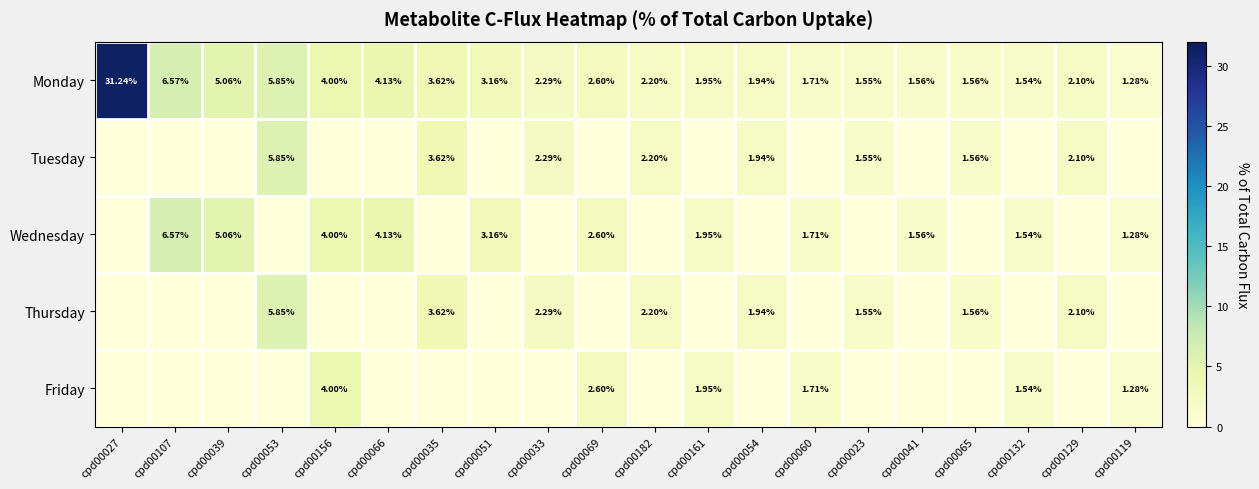

How many values in the Monday series are below 2?

8